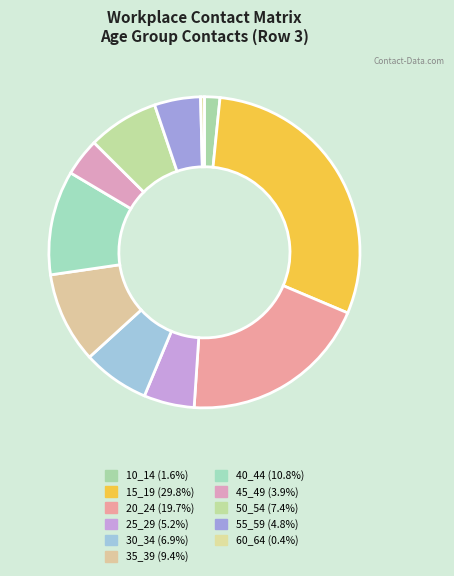

What percentage is NOT represented by 20_24?

80.3%